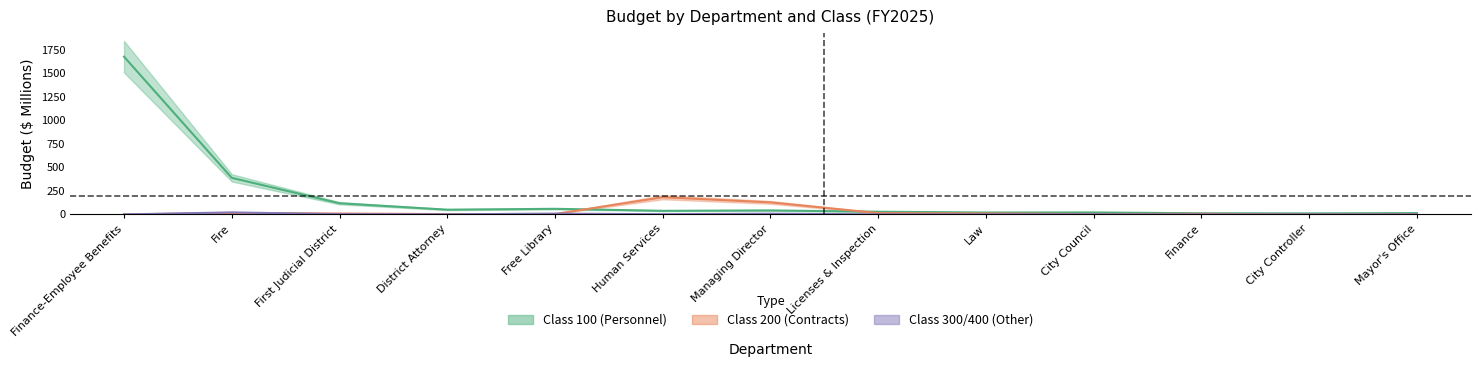

What is the total value across all series at Fire?

423.8